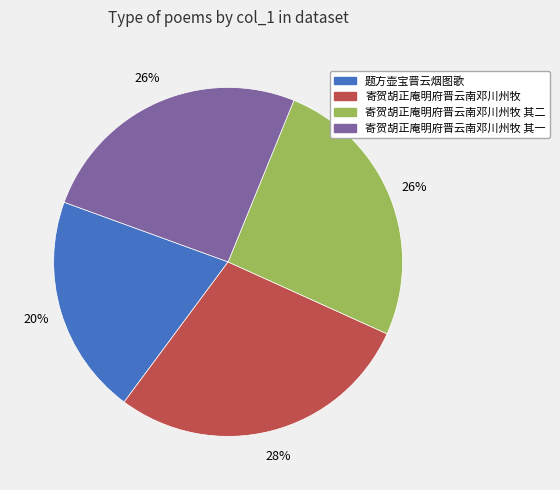

To the nearest percent, what is the difference between the largest and smallest slice percentages?

8%